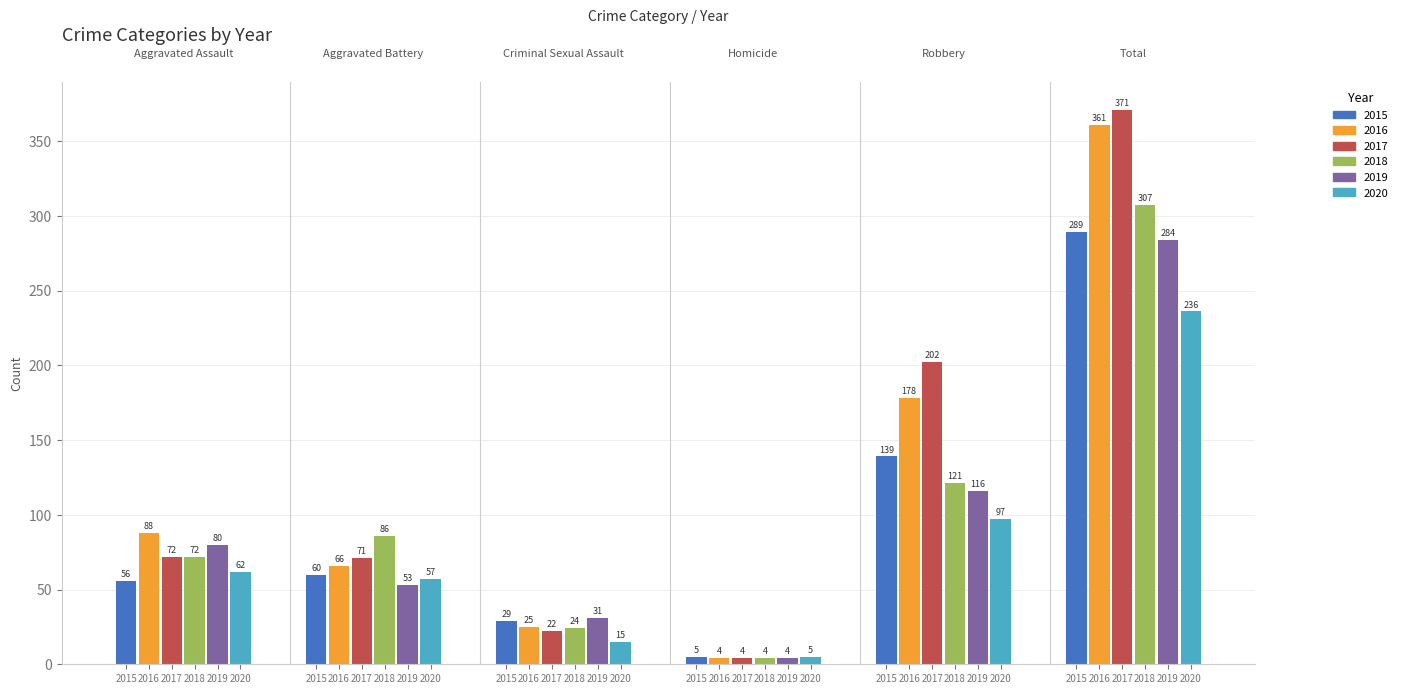

What is the difference between the 2015 values at Homicide and Criminal Sexual Assault?

24